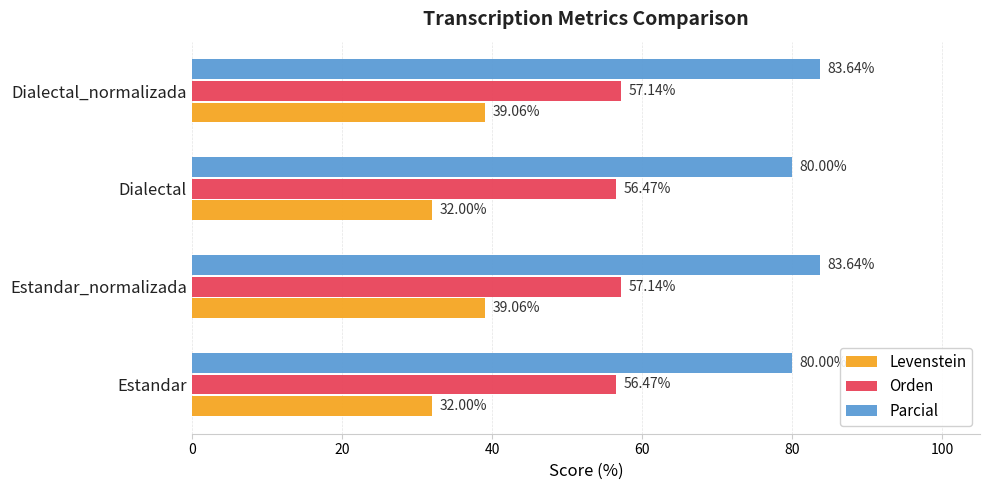

Rank the series by their maximum value, from lowest to highest.

Levenstein, Orden, Parcial